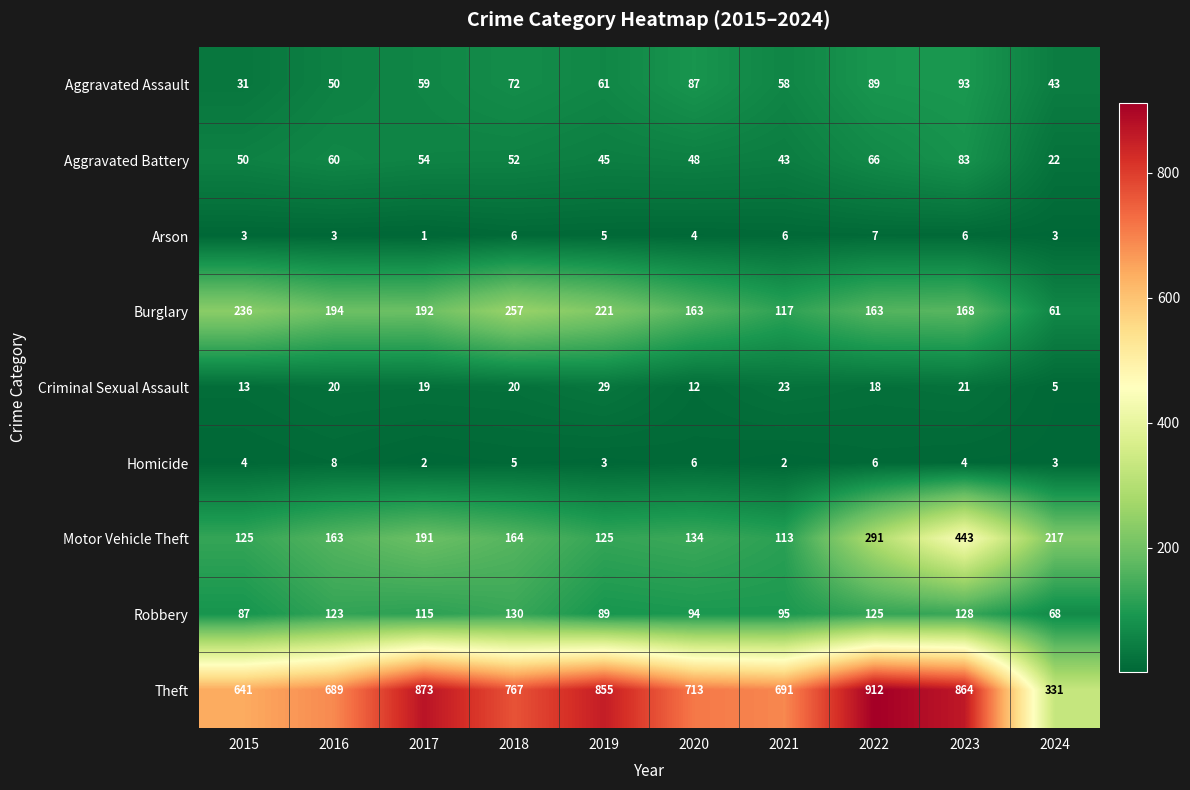

Is it true that Homicide equals 2 at 2017?

True